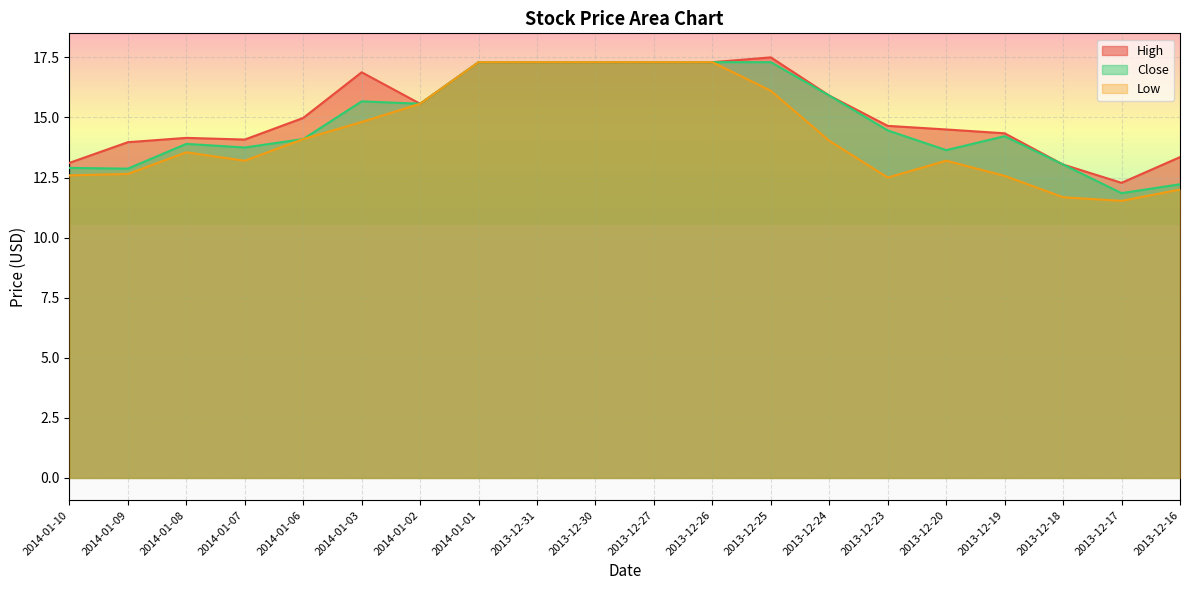

True or false: Low and High intersect in this chart.

False